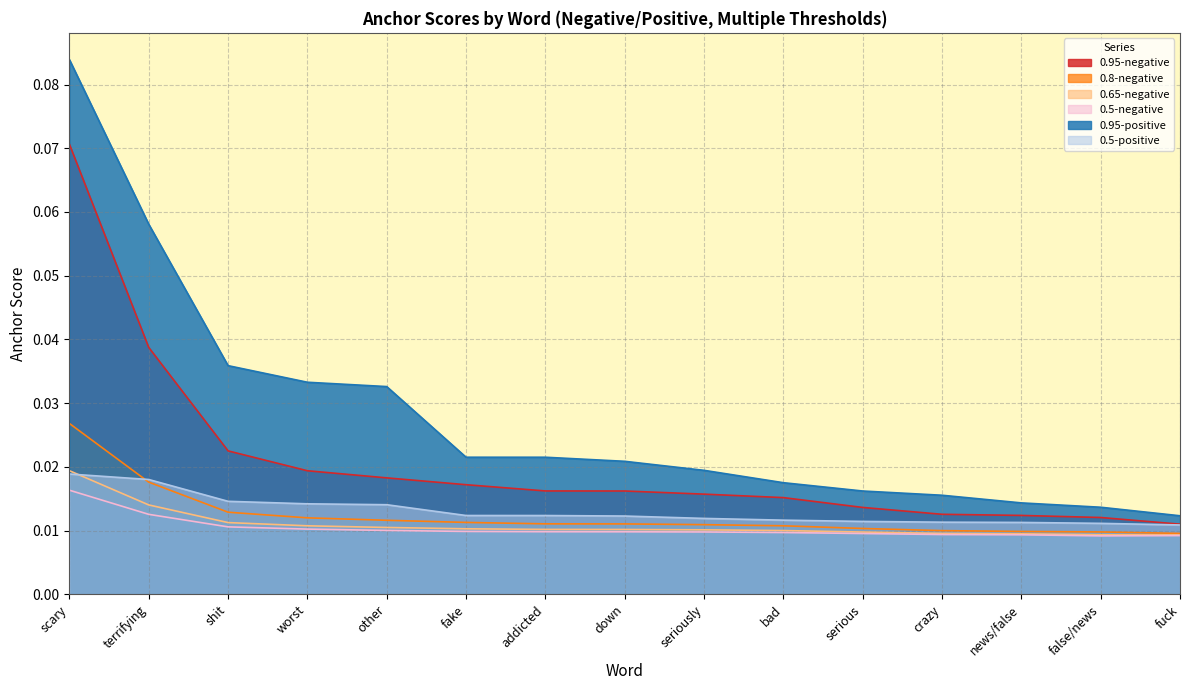

At how many categories does at least one series exceed 0?

15